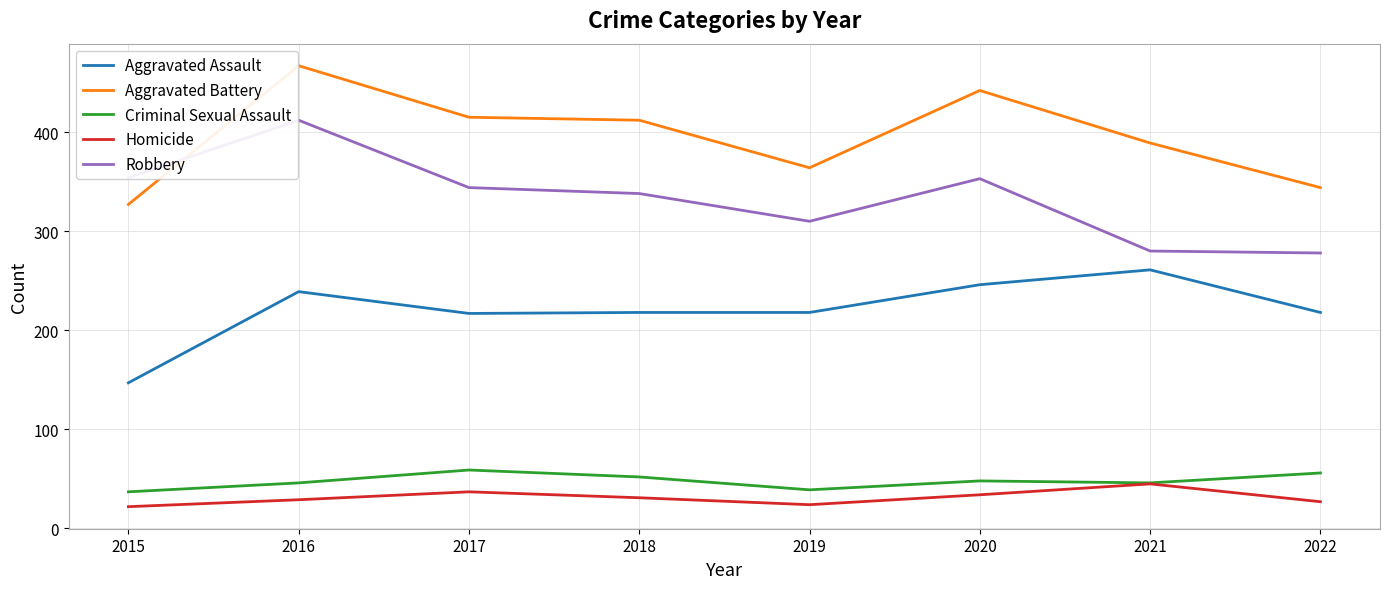

Which category has the highest value across all series?

2016